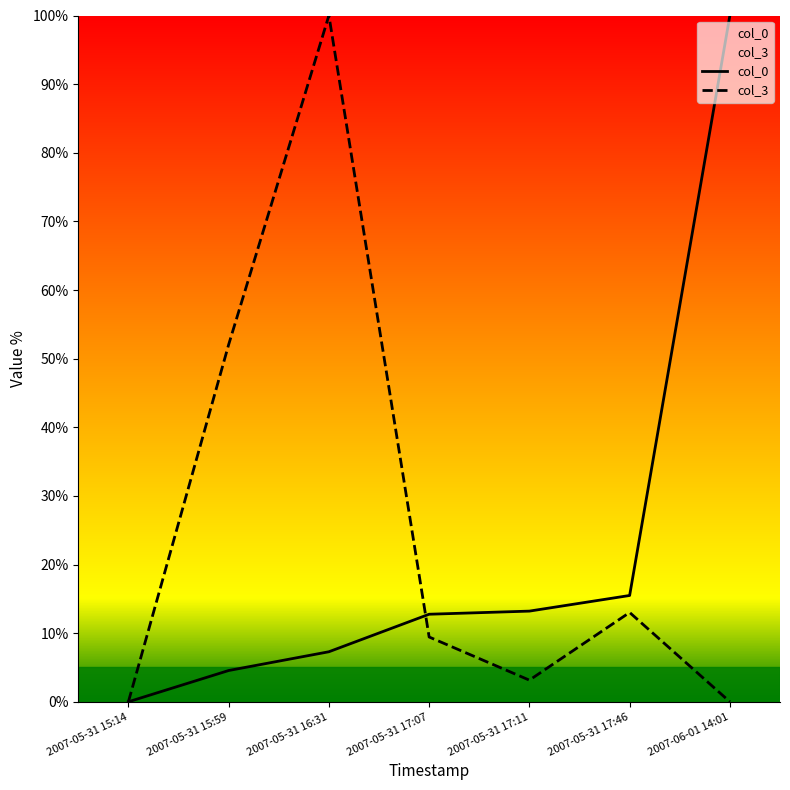

What is the label of the 7th point from the right?

2007-05-31 15:14